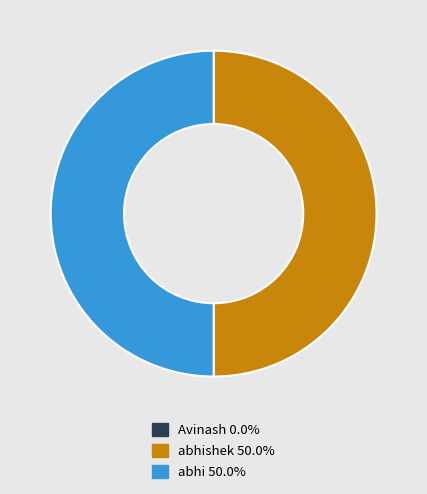

Combined, do abhishek 50.0% and abhi 50.0% account for over 50%?

Yes